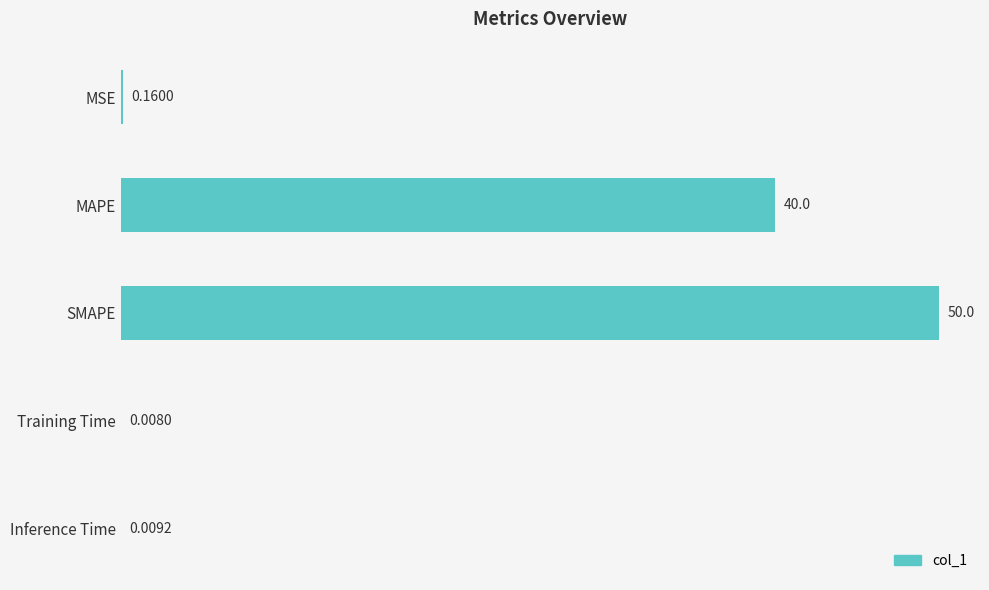

Does the chart contain stacked bars?

No